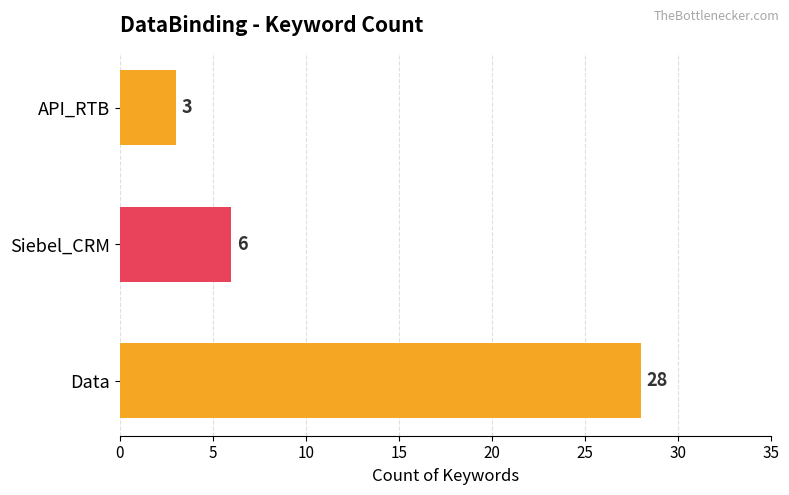

Count the number of categories in the chart.

3